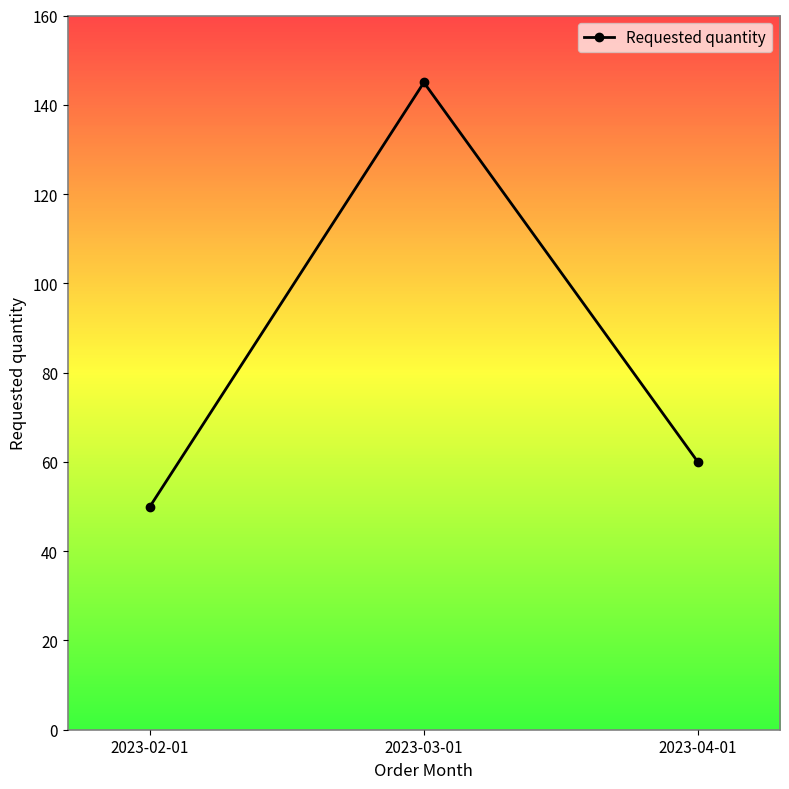

What is the change in value from 2023-03-01 to 2023-04-01?

-85